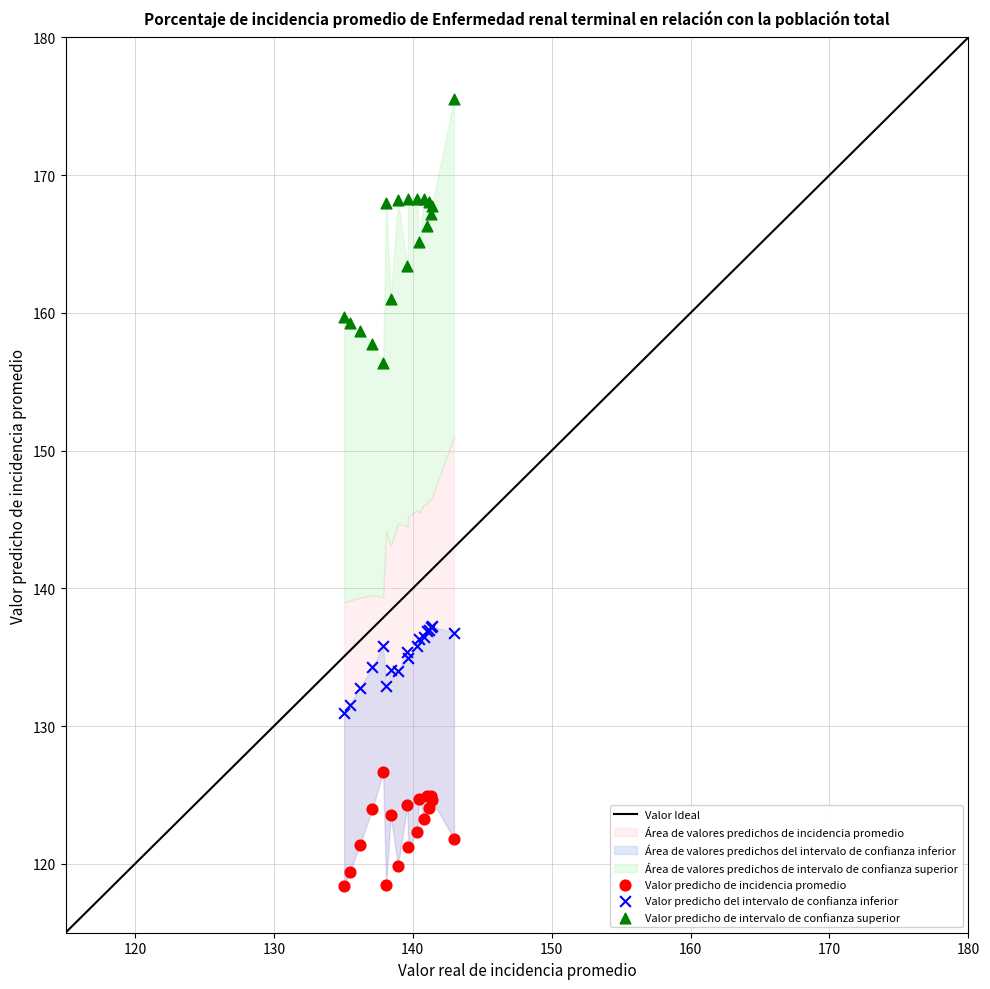

Which series contains the lowest Y value?

Valor predicho de incidencia promedio